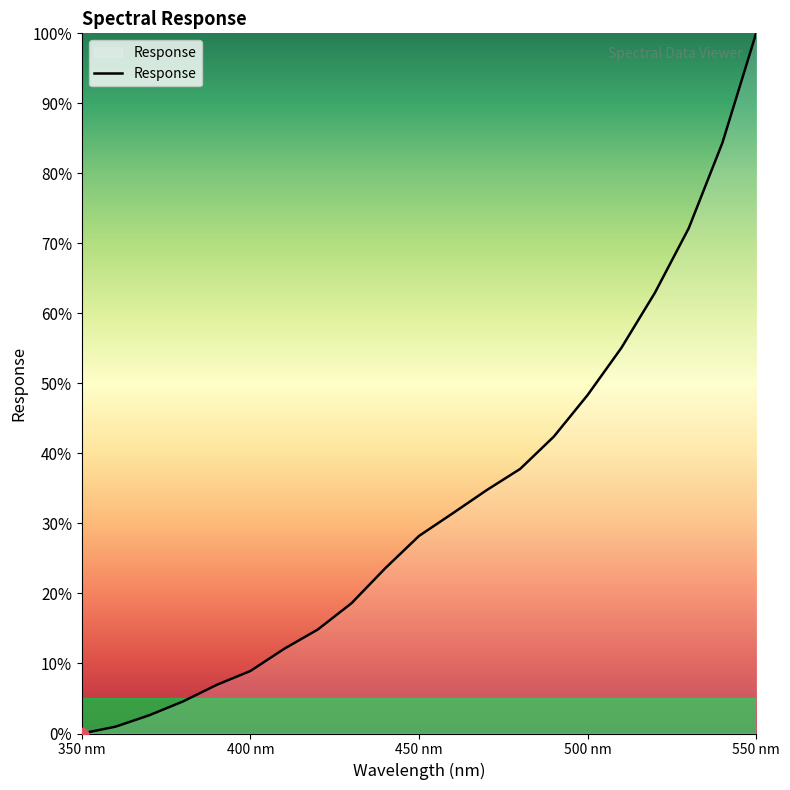

What is the maximum value shown in the chart?

100.0